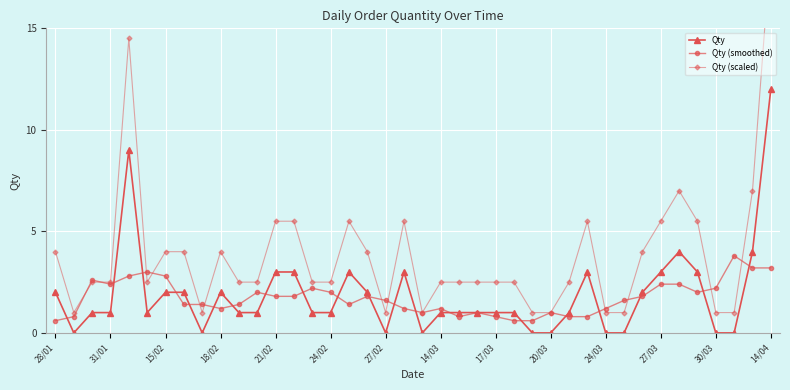

Which series has the largest range (max minus min)?

Qty (scaled)